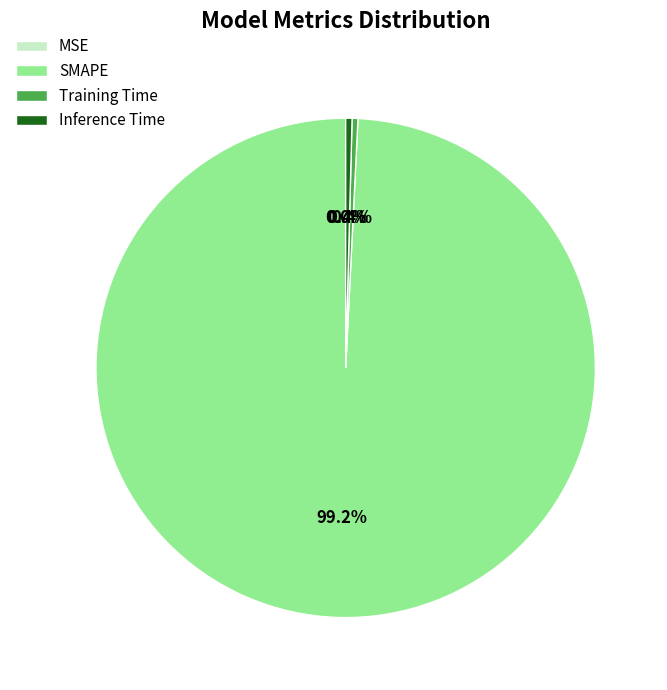

To the nearest percent, what is the average slice percentage?

25%